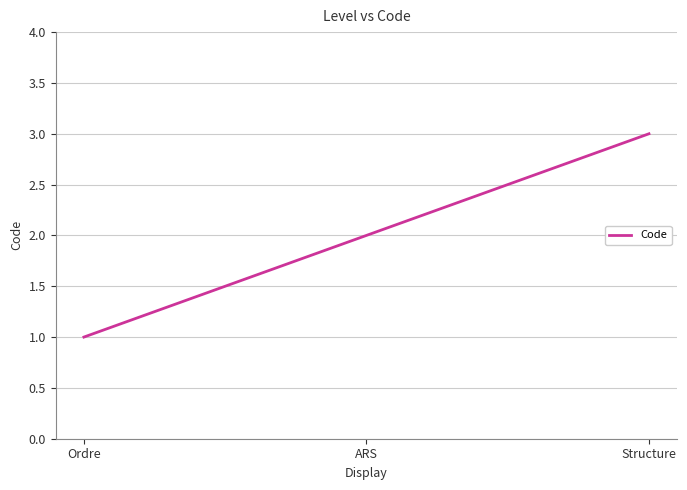

What position from the left is Ordre?

1